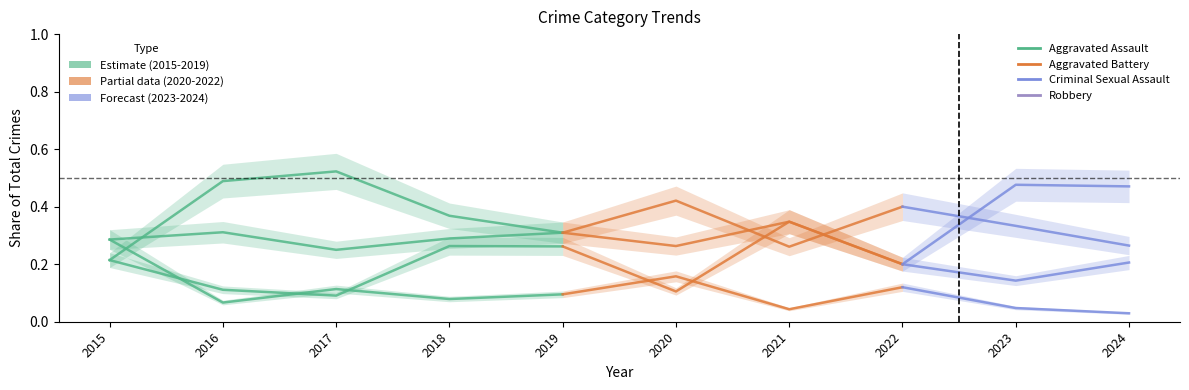

True or false: Aggravated Battery has a value of 0.3 at 2016.

True